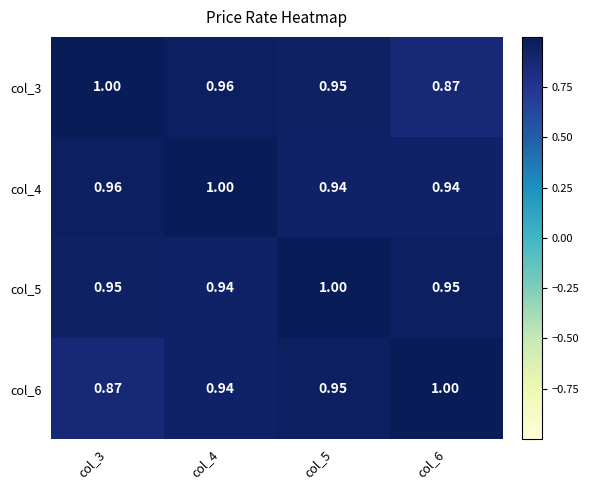

Is the value of col_5 at col_6 greater than the value of col_3 at col_6?

Yes